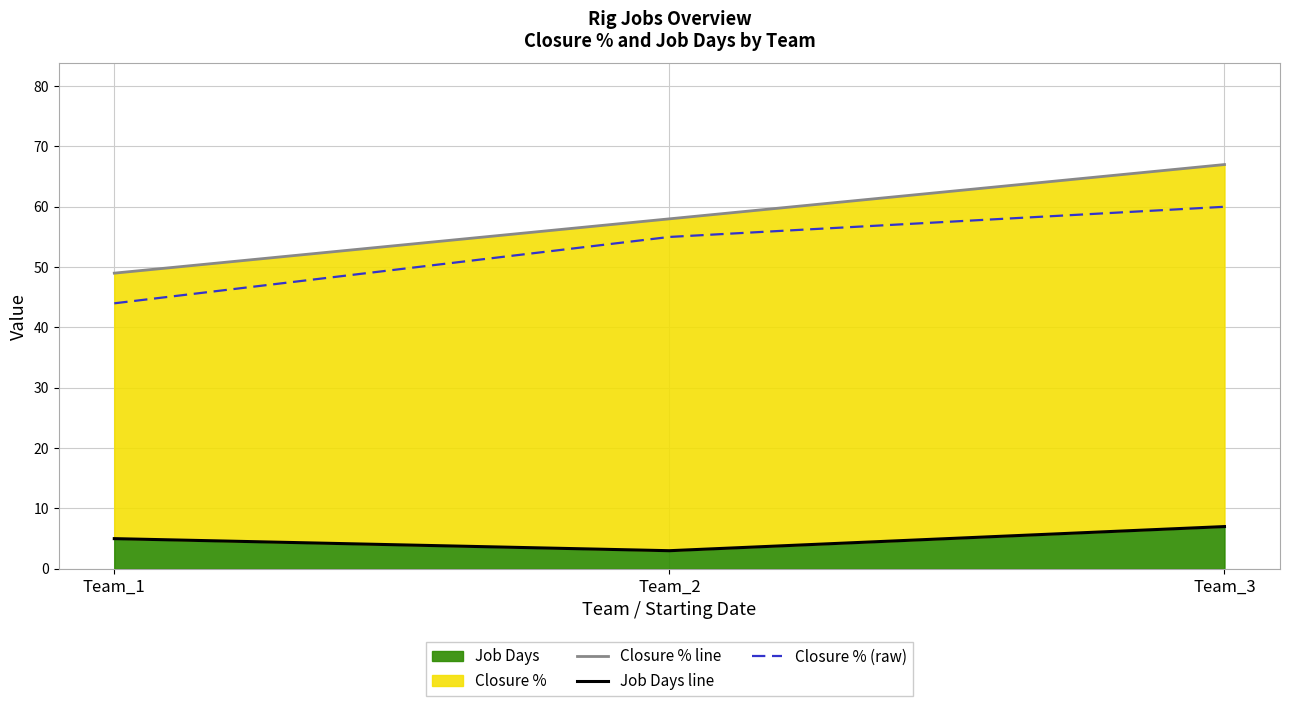

What is the difference between the Closure % (raw) values at Team_3 and Team_2?

5